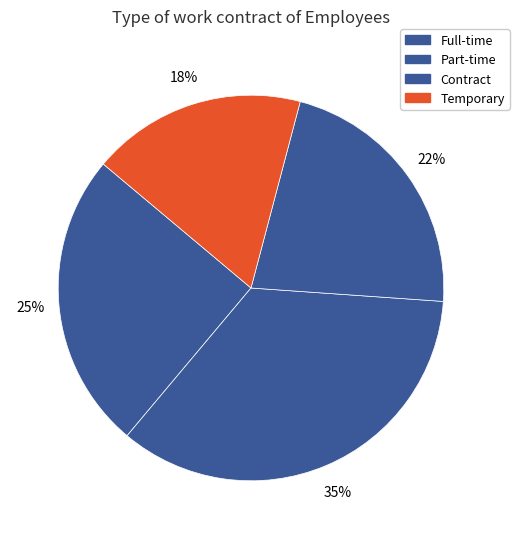

What is the smallest slice in the pie chart?

Temporary